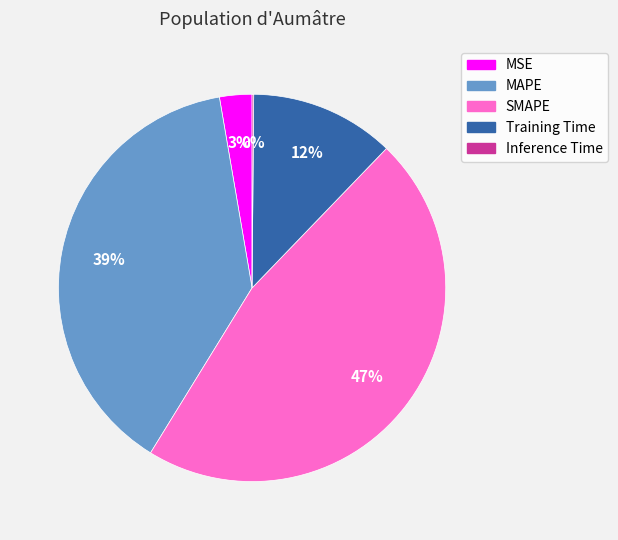

Between MSE and SMAPE, which is larger?

SMAPE